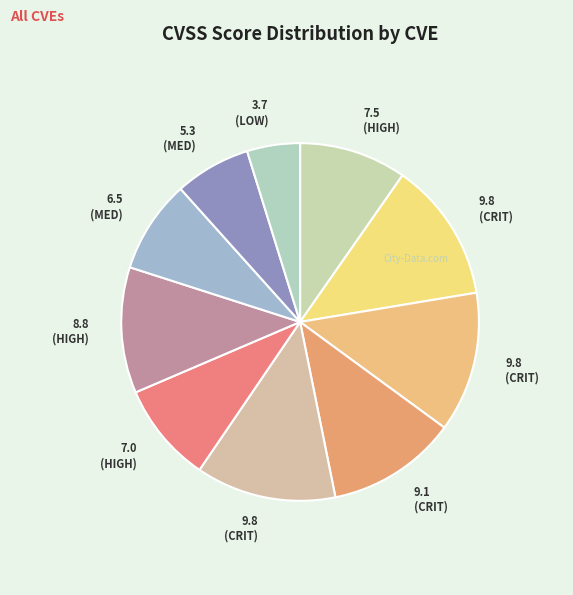

How many slices are in this pie chart?

10